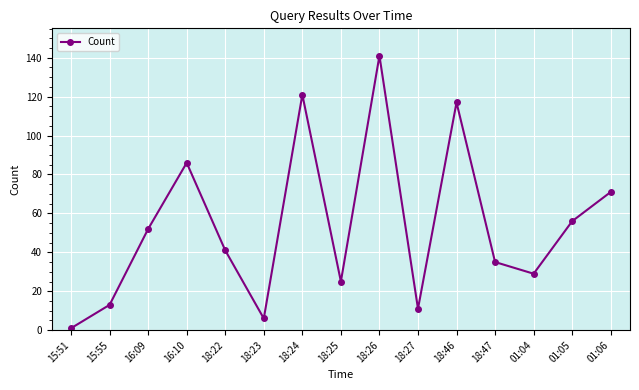

How many lines are shown in the chart?

1